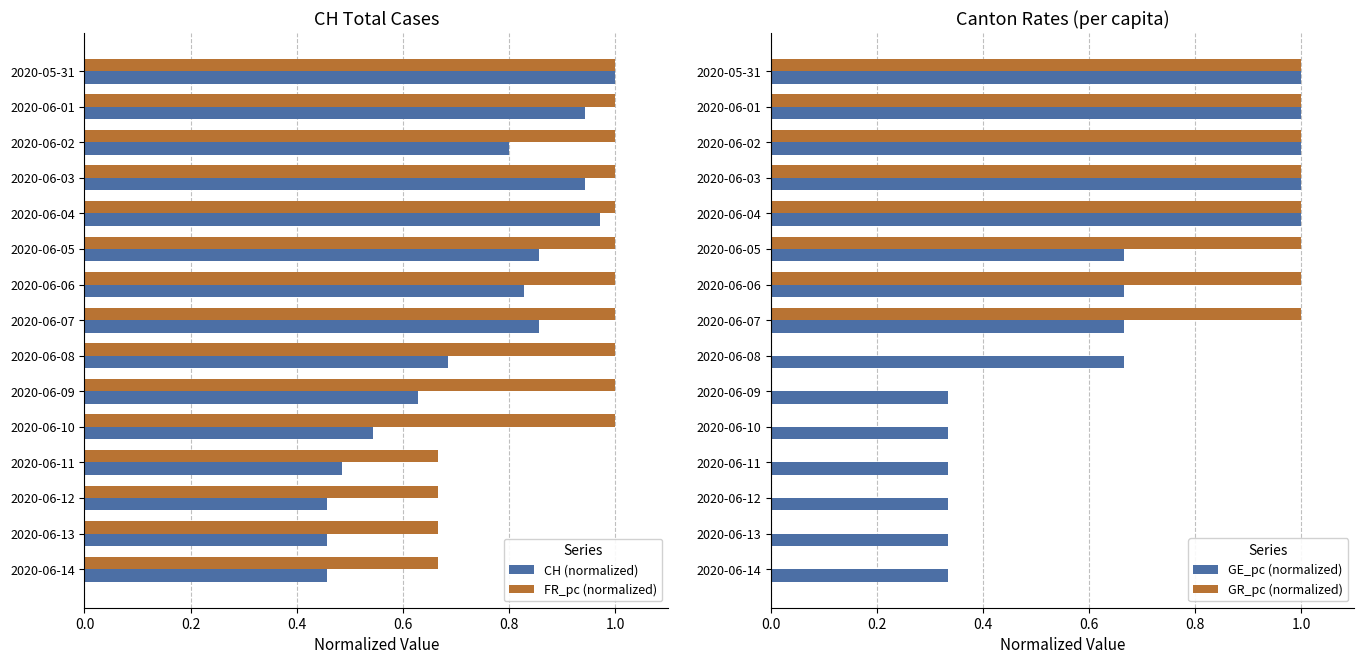

Which series has the largest range (max minus min)?

GR_pc (normalized)